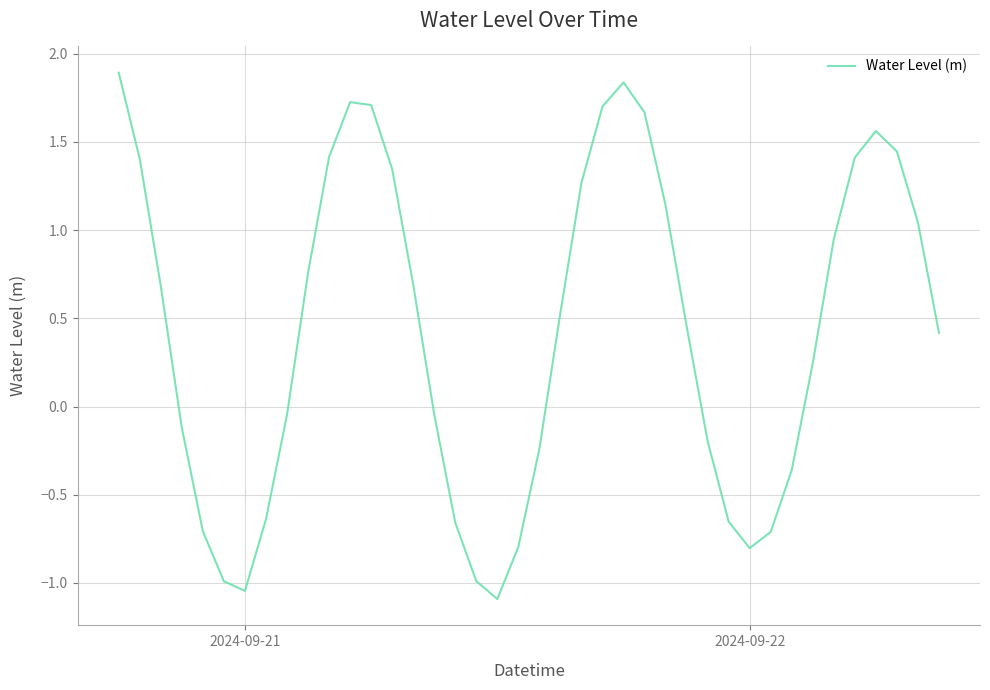

What is the difference between the maximum and minimum values?

3.0